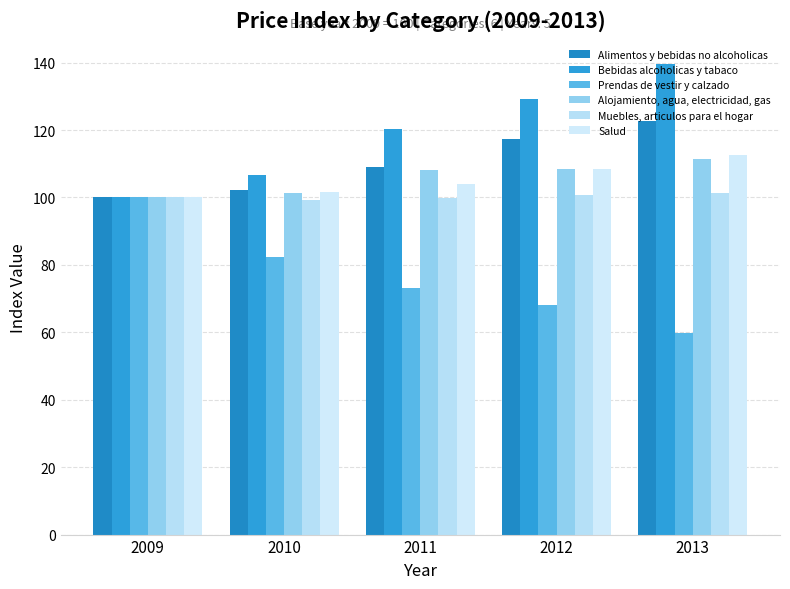

List the series in order of their peak value, highest first.

Bebidas alcoholicas y tabaco, Alimentos y bebidas no alcoholicas, Salud, Alojamiento, agua, electricidad, gas, Muebles, articulos para el hogar, Prendas de vestir y calzado